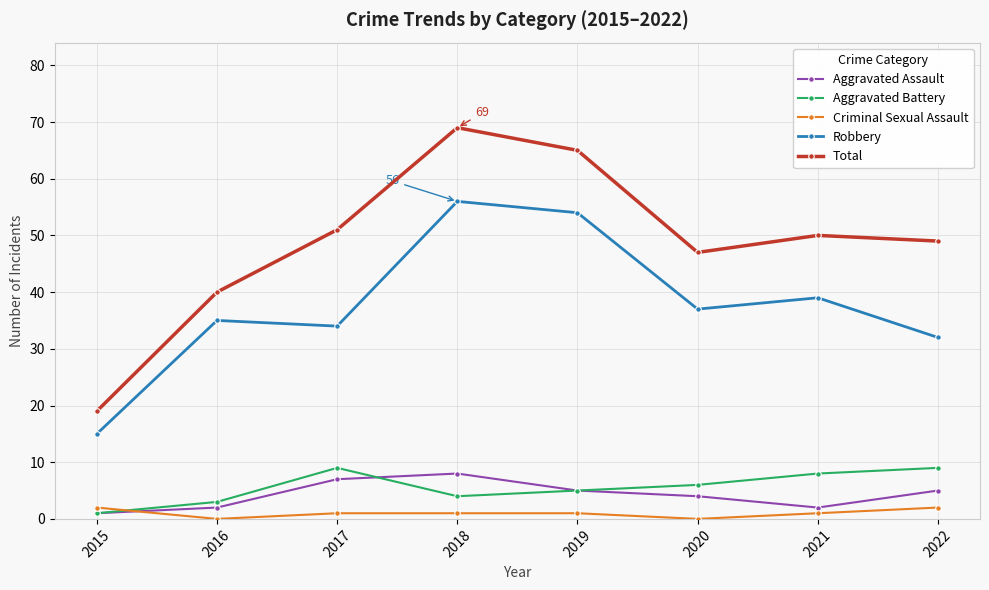

Which series has the widest spread of values?

Total